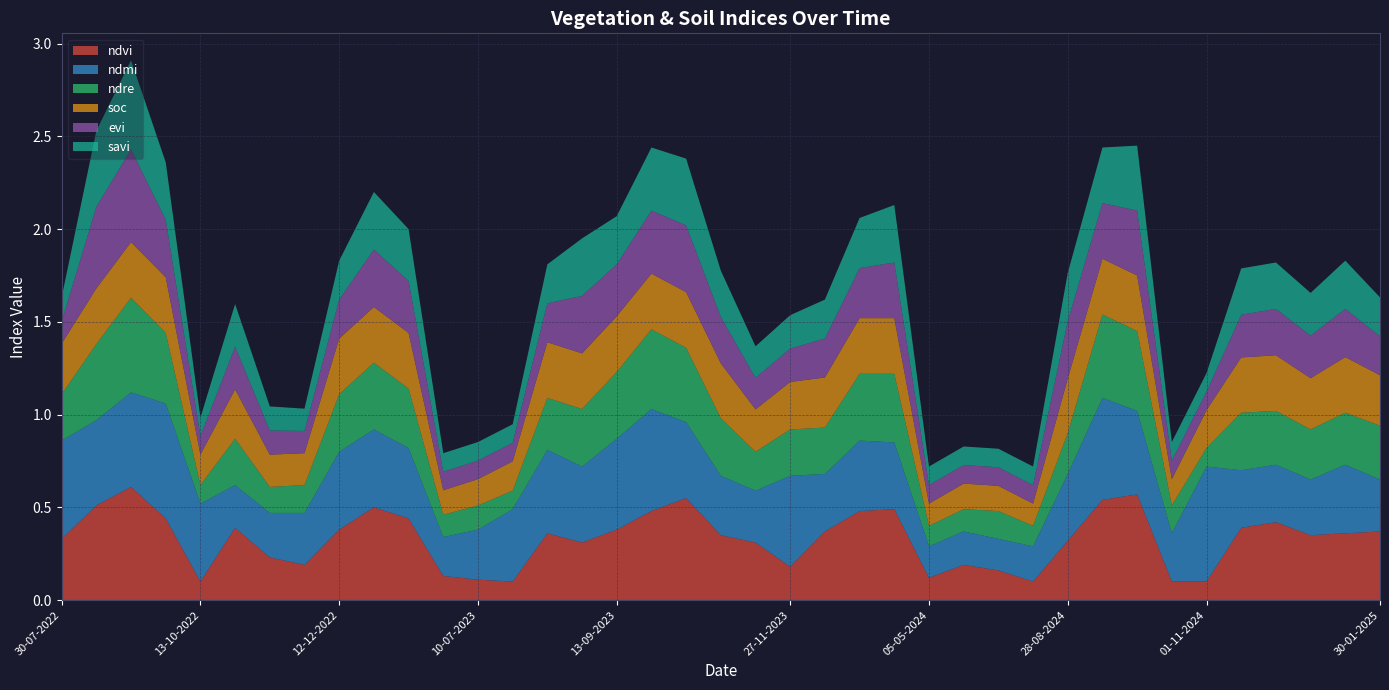

Reading left to right, what are all the values shown in this chart?

ndvi: 0.3	0.5	0.6	0.4	0.1	0.4	0.2	0.2	0.4	0.5	0.4	0.1	0.1	0.1	0.4	0.3	0.4	0.5	0.6	0.3	0.3	0.2	0.4	0.5	0.5	0.1	0.2	0.2	0.1	0.3	0.5	0.6	0.1	0.1	0.4	0.4	0.3	0.4	0.4
ndmi: 0.5	0.5	0.5	0.6	0.4	0.2	0.2	0.3	0.4	0.4	0.4	0.2	0.3	0.4	0.5	0.4	0.5	0.6	0.4	0.3	0.3	0.5	0.3	0.4	0.4	0.2	0.2	0.2	0.2	0.4	0.6	0.5	0.3	0.6	0.3	0.3	0.3	0.4	0.3
ndre: 0.2	0.4	0.5	0.4	0.1	0.2	0.1	0.1	0.3	0.4	0.3	0.1	0.1	0.1	0.3	0.3	0.4	0.4	0.4	0.3	0.2	0.2	0.2	0.4	0.4	0.1	0.1	0.1	0.1	0.2	0.5	0.4	0.1	0.1	0.3	0.3	0.3	0.3	0.3
soc: 0.3	0.3	0.3	0.3	0.2	0.3	0.2	0.2	0.3	0.3	0.3	0.1	0.1	0.2	0.3	0.3	0.3	0.3	0.3	0.3	0.2	0.3	0.3	0.3	0.3	0.1	0.1	0.1	0.1	0.3	0.3	0.3	0.1	0.2	0.3	0.3	0.3	0.3	0.3
evi: 0.1	0.4	0.5	0.3	0.1	0.2	0.1	0.1	0.2	0.3	0.3	0.1	0.1	0.1	0.2	0.3	0.3	0.3	0.4	0.2	0.2	0.2	0.2	0.3	0.3	0.1	0.1	0.1	0.1	0.3	0.3	0.3	0.1	0.1	0.2	0.2	0.2	0.3	0.2
savi: 0.1	0.4	0.5	0.3	0.1	0.2	0.1	0.1	0.2	0.3	0.3	0.1	0.1	0.1	0.2	0.3	0.3	0.3	0.4	0.2	0.2	0.2	0.2	0.3	0.3	0.1	0.1	0.1	0.1	0.3	0.3	0.3	0.1	0.1	0.2	0.2	0.2	0.3	0.2